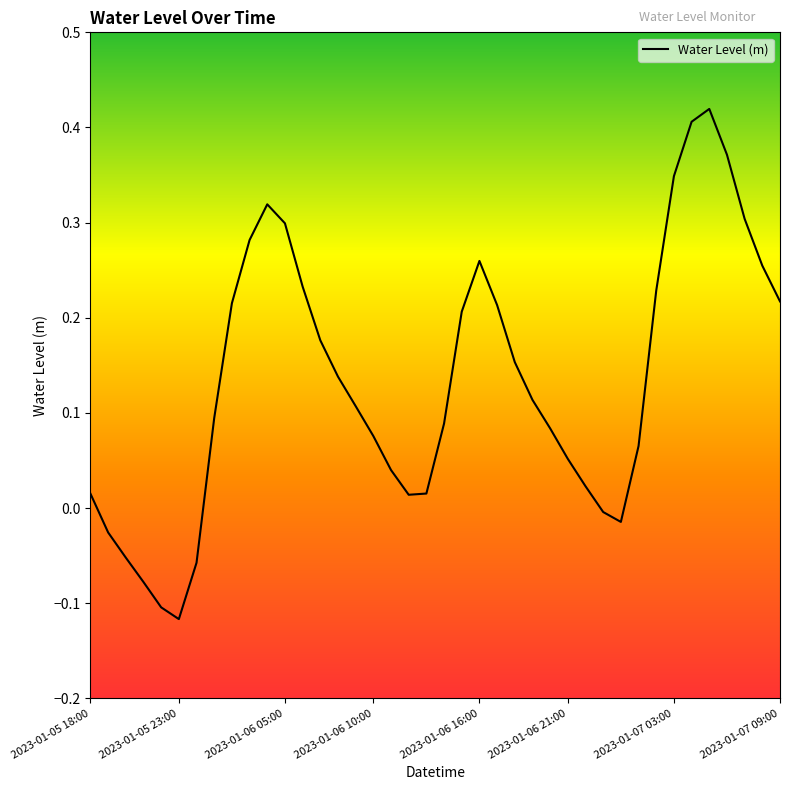

Count the number of data series in this chart.

1